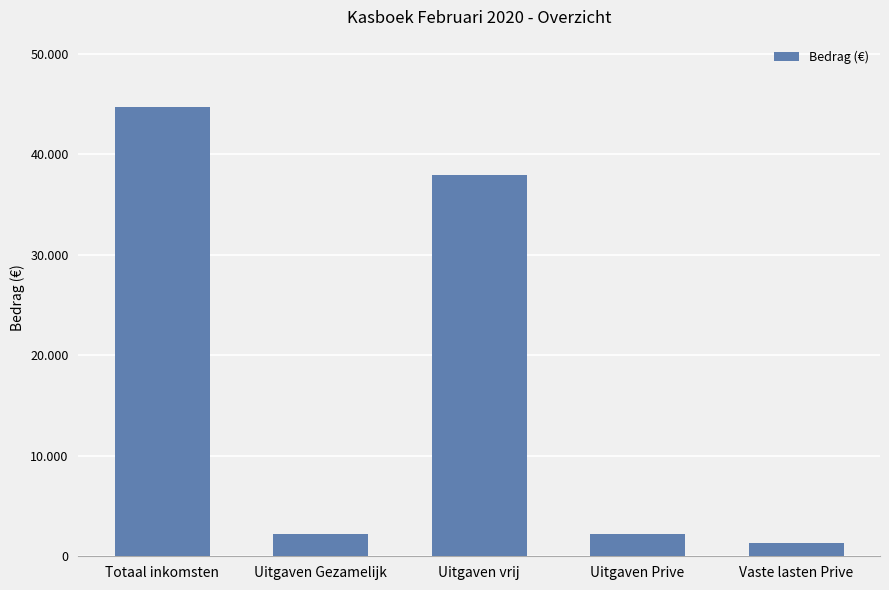

True or false: the data shows 44708.2 at Totaal inkomsten.

True